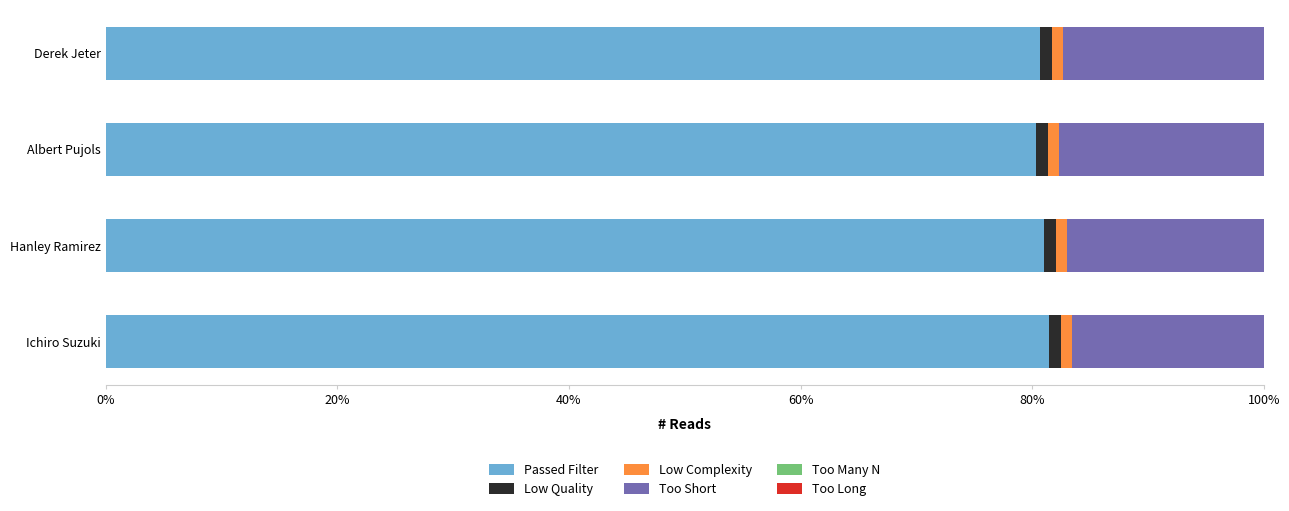

At how many categories does at least one series exceed 0?

4